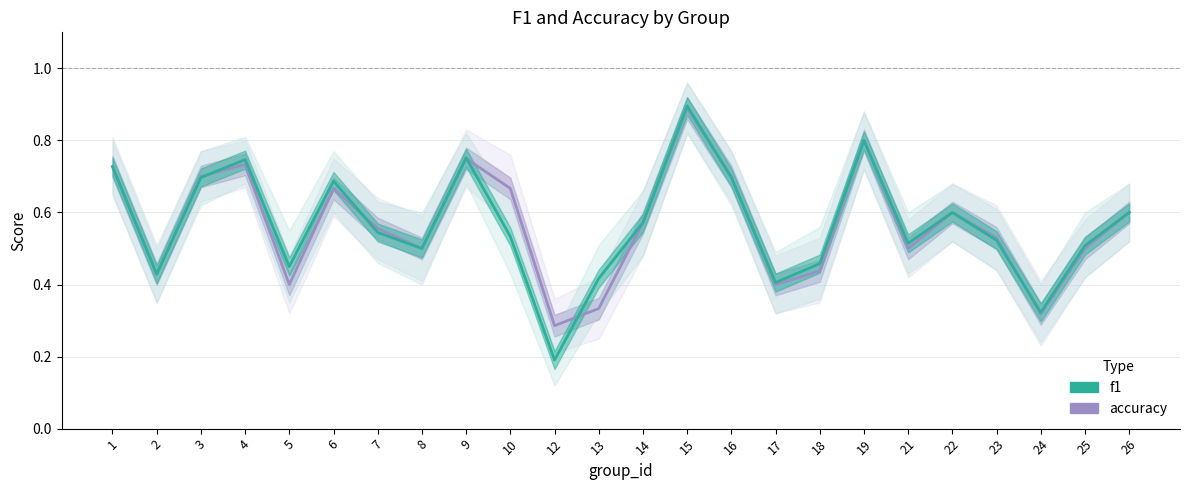

Reading left to right, extract all data points from this chart.

accuracy: 0.7	0.4	0.7	0.7	0.4	0.7	0.6	0.5	0.8	0.7	0.3	0.3	0.6	0.9	0.7	0.4	0.4	0.8	0.5	0.6	0.5	0.3	0.5	0.6
f1: 0.7	0.4	0.7	0.7	0.5	0.7	0.5	0.5	0.8	0.5	0.2	0.4	0.6	0.9	0.7	0.4	0.5	0.8	0.5	0.6	0.5	0.3	0.5	0.6